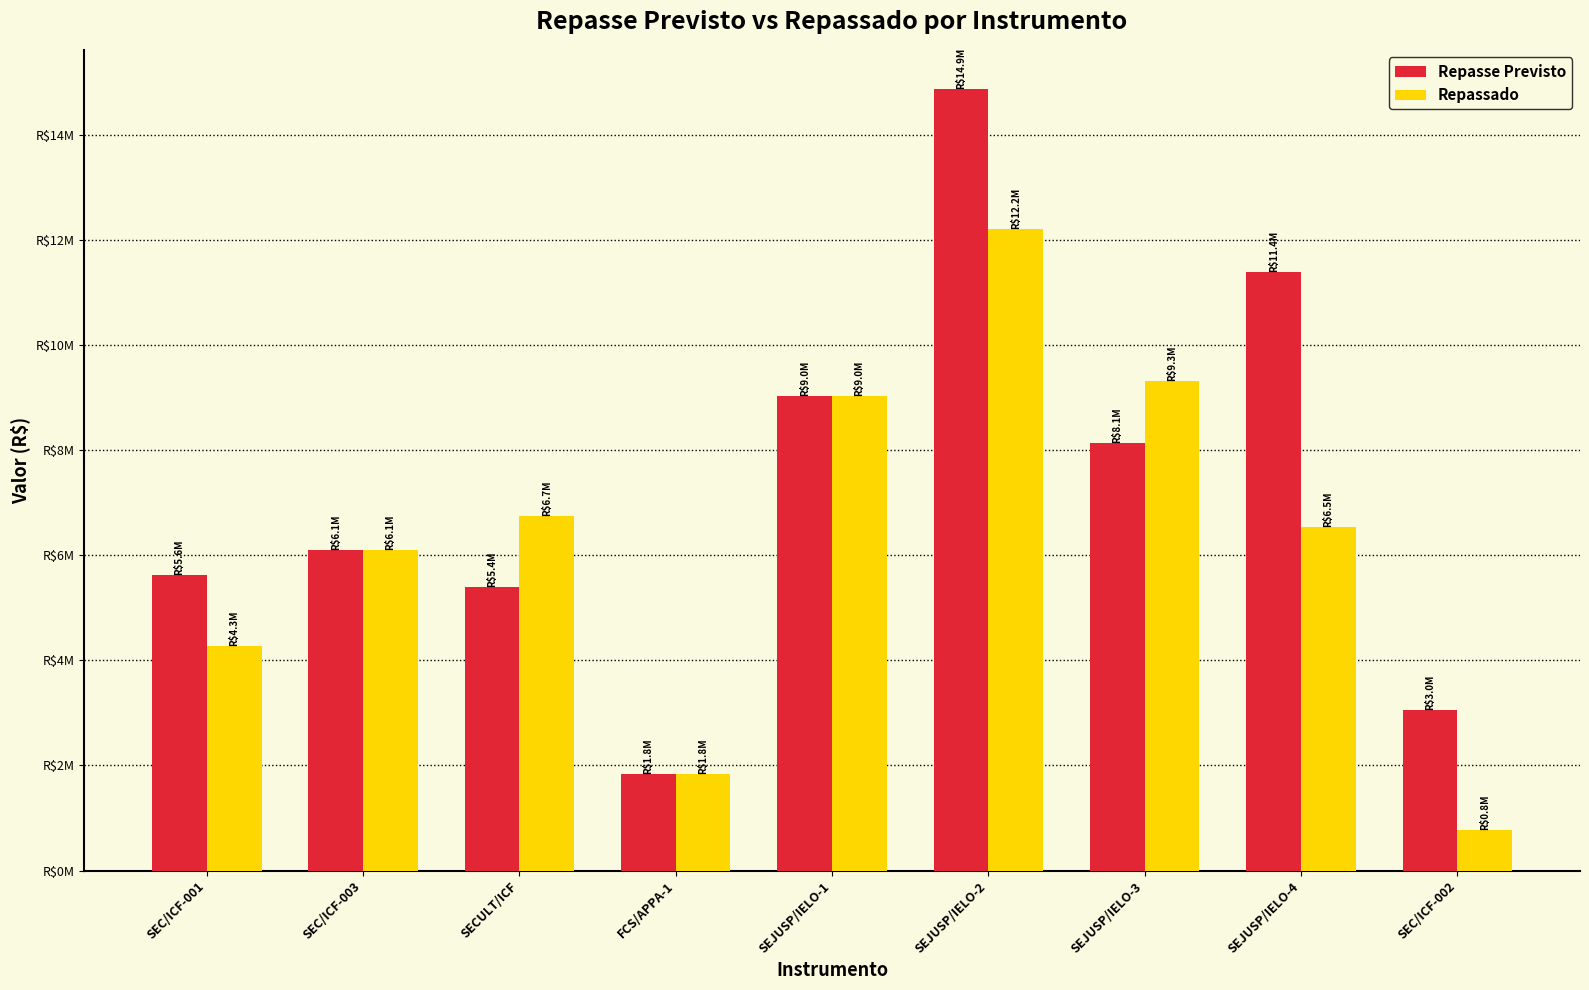

What is the label of the 6th bar from the right?

FCS/APPA-1